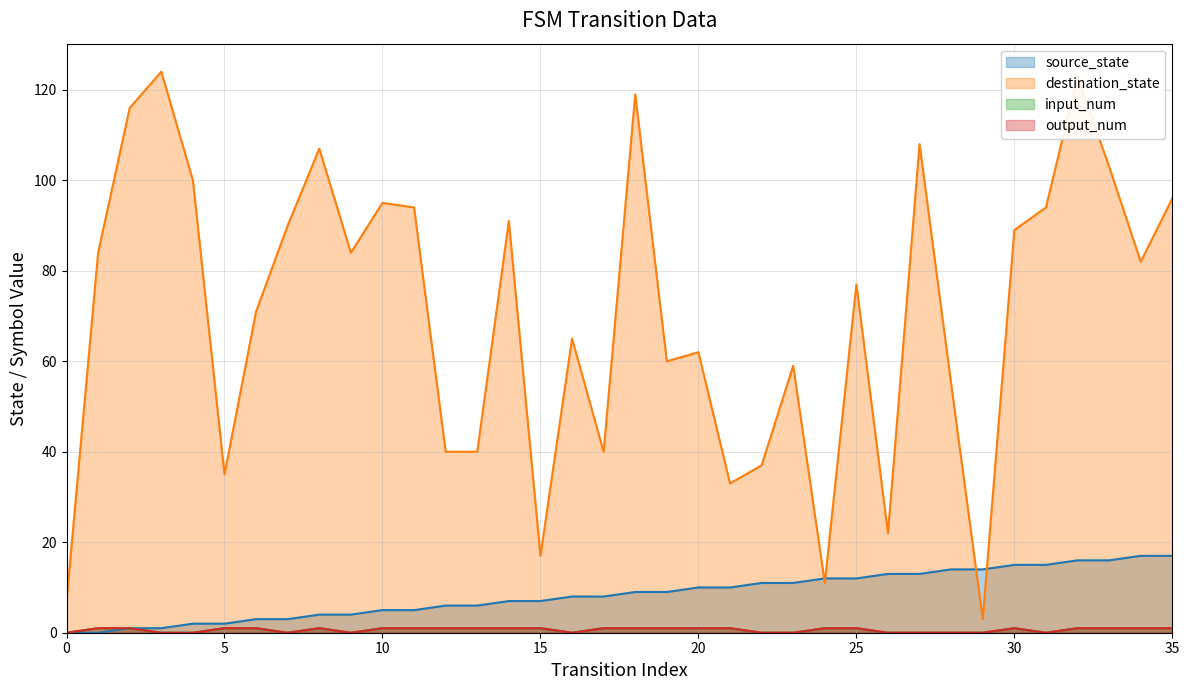

The value of input_num at 20 is 1. True or false?

True